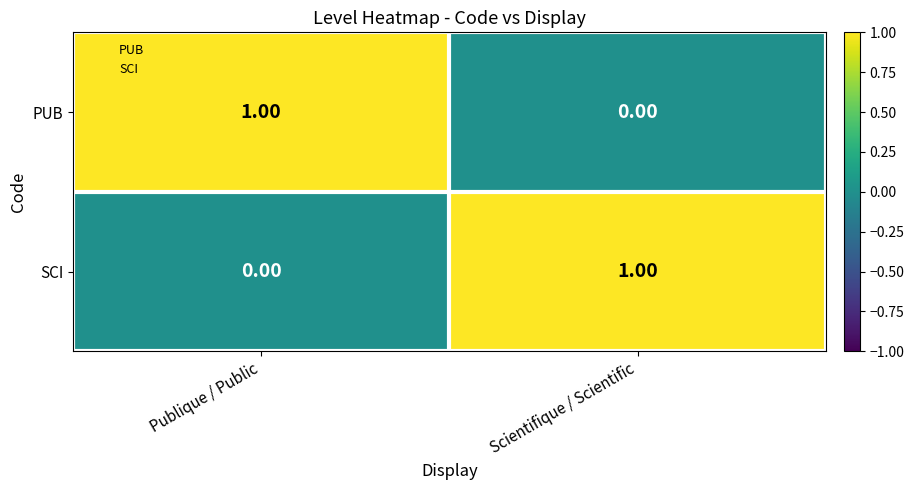

Which category has the highest value in the SCI series?

Scientifique / Scientific